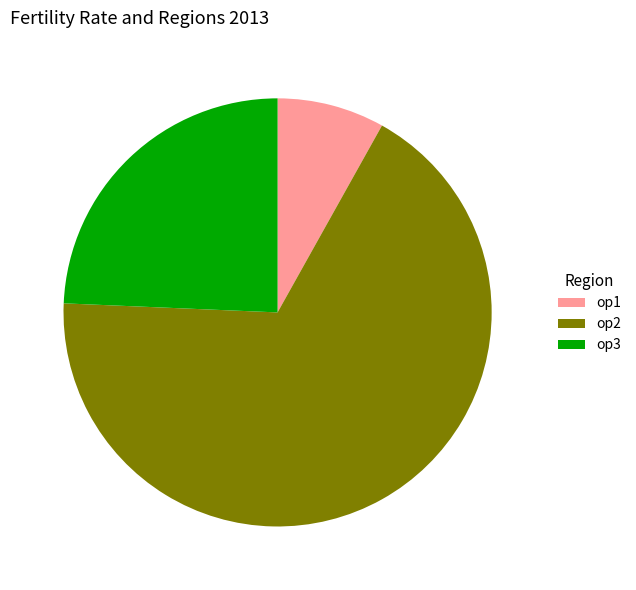

What is the largest slice in the pie chart?

op2